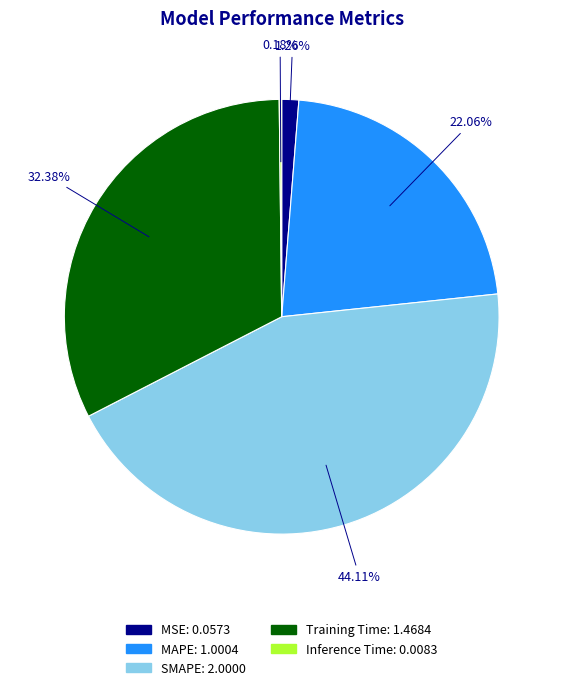

Does SMAPE account for over 50% of the chart?

No